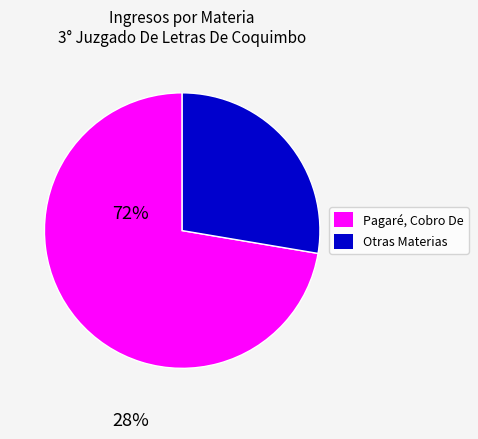

Is there a majority slice in this chart?

Yes